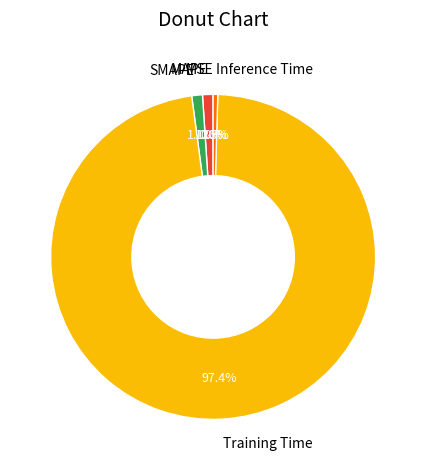

Do Inference Time and MAPE together represent more than half of the pie?

No